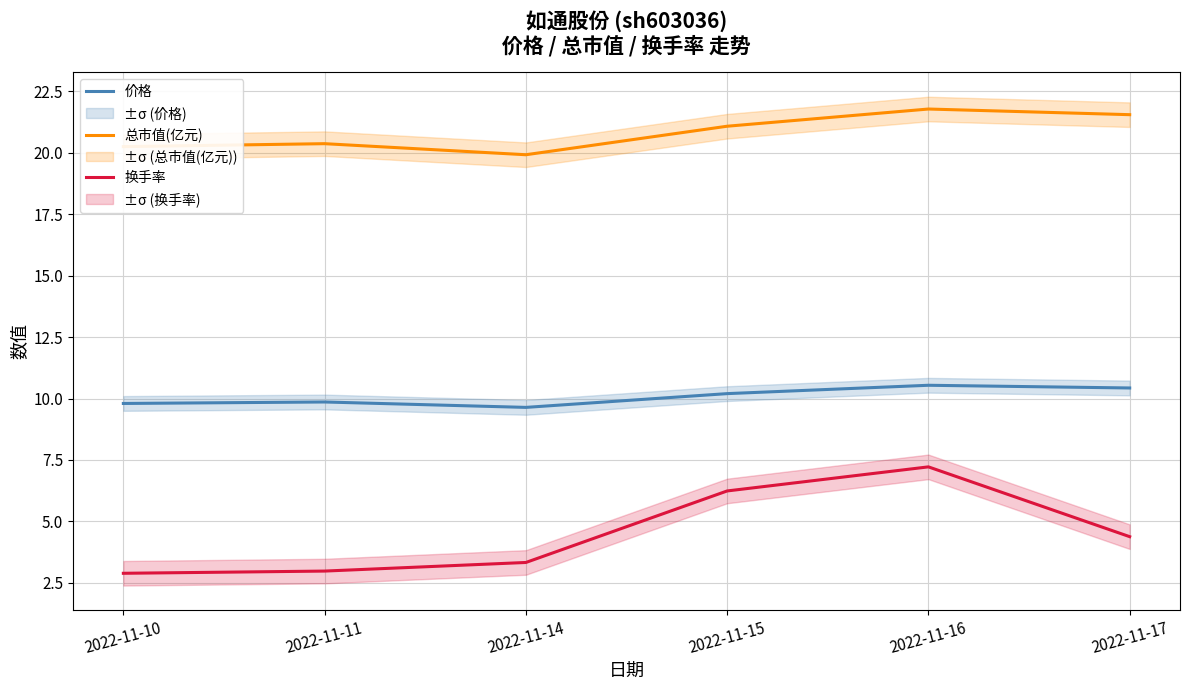

At which category does 价格 reach its first local valley?

2022-11-14